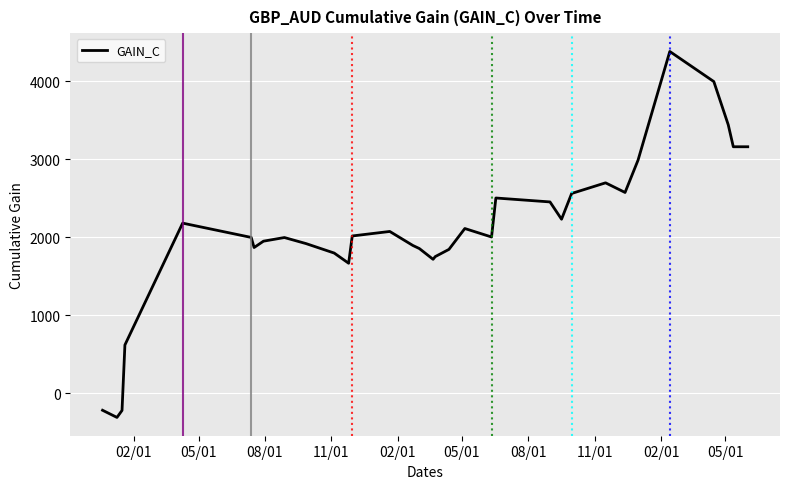

What is the greatest value displayed?

4380.4